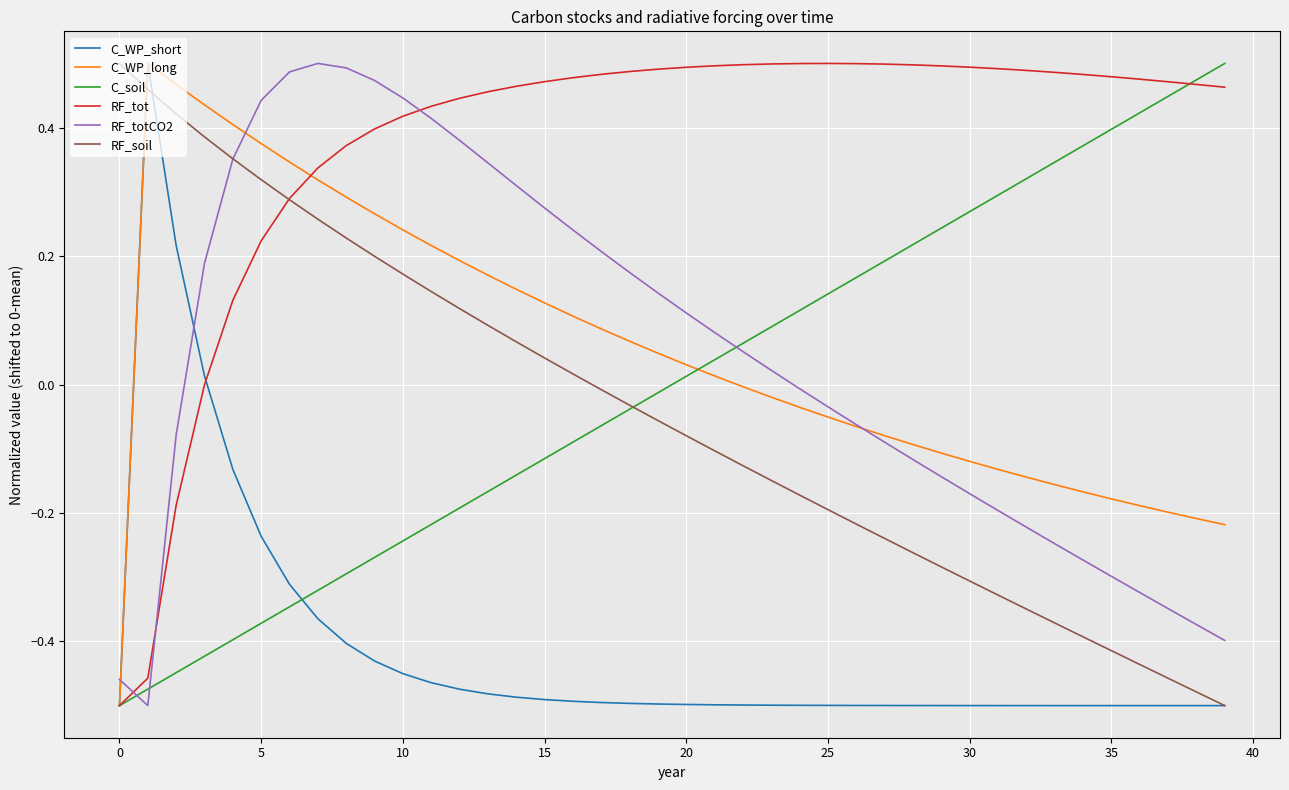

Which series has the largest total across all categories?

RF_tot